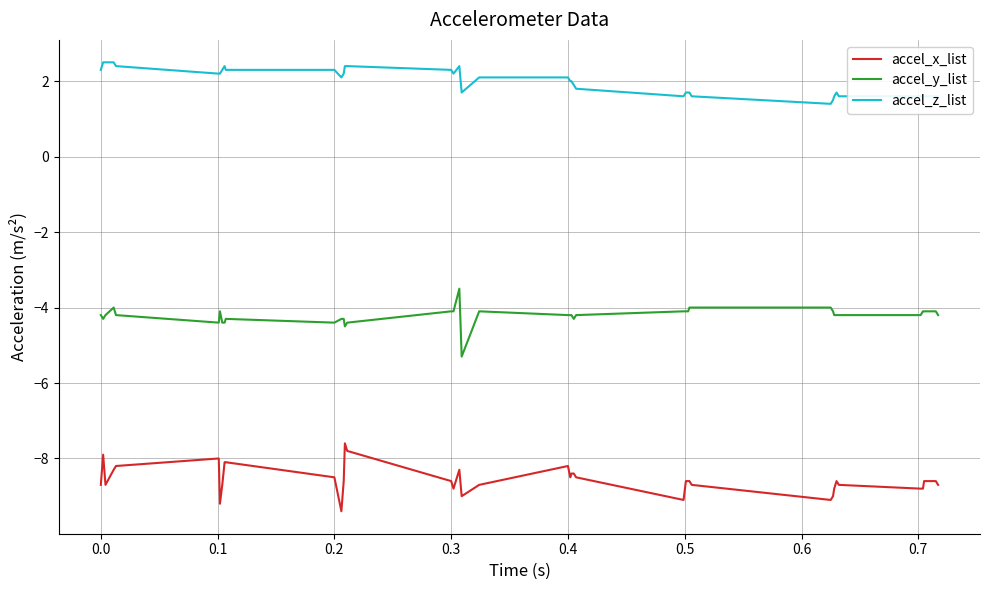

True or false: accel_y_list and accel_x_list intersect in this chart.

False